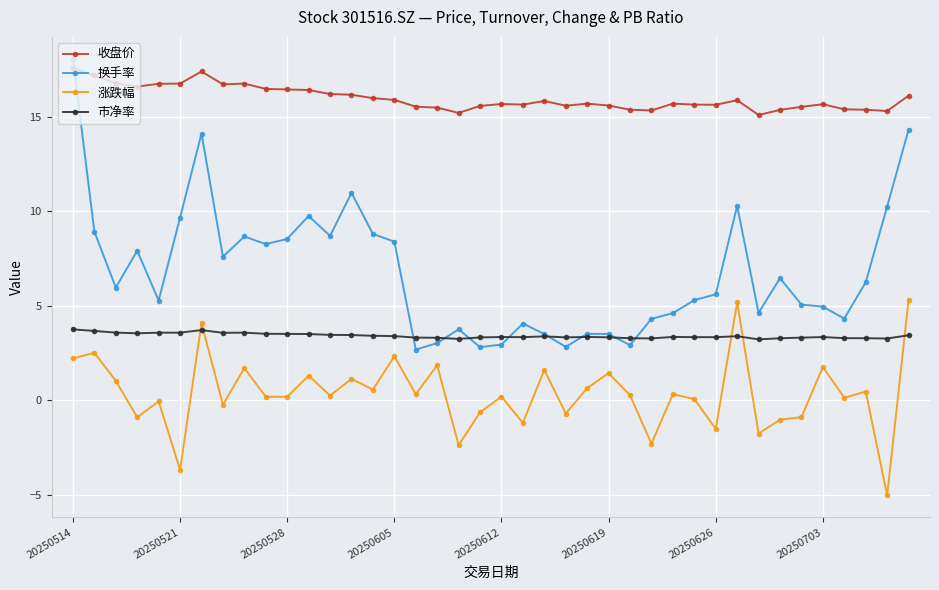

What is the greatest value displayed?

18.1